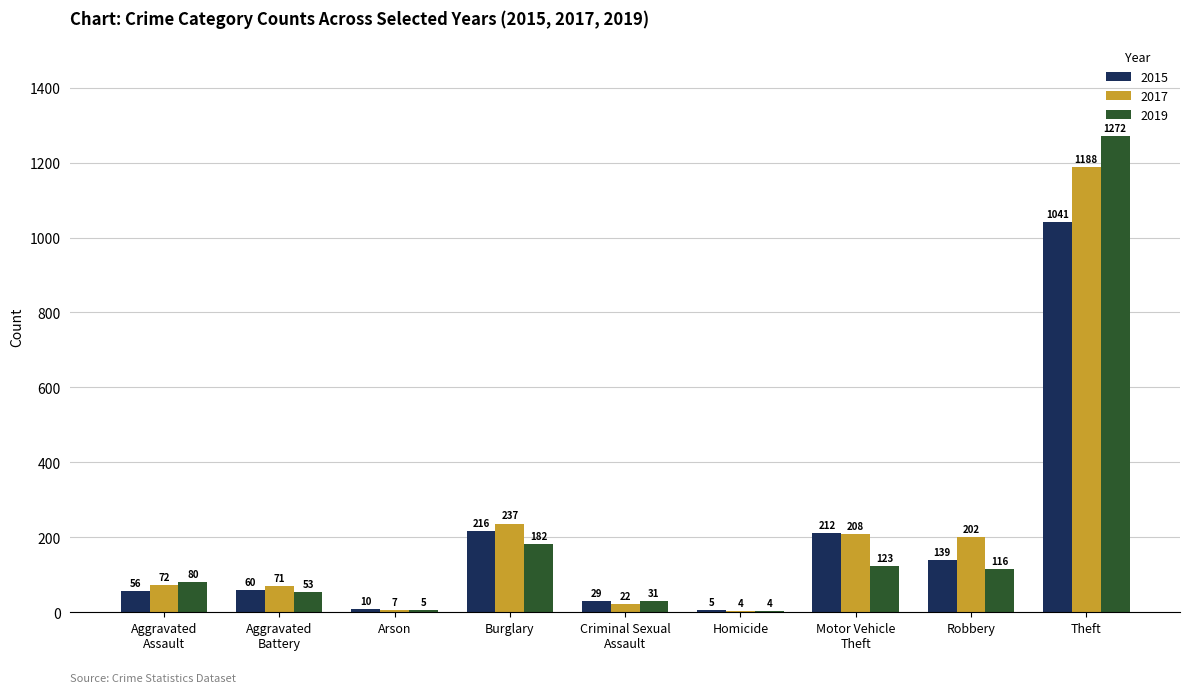

Reading left to right, extract all data points from this chart.

2015: Aggravated
Assault=56	Aggravated
Battery=60	Arson=10	Burglary=216	Criminal Sexual
Assault=29	Homicide=5	Motor Vehicle
Theft=212	Robbery=139	Theft=1041
2017: Aggravated
Assault=72	Aggravated
Battery=71	Arson=7	Burglary=237	Criminal Sexual
Assault=22	Homicide=4	Motor Vehicle
Theft=208	Robbery=202	Theft=1188
2019: Aggravated
Assault=80	Aggravated
Battery=53	Arson=5	Burglary=182	Criminal Sexual
Assault=31	Homicide=4	Motor Vehicle
Theft=123	Robbery=116	Theft=1272